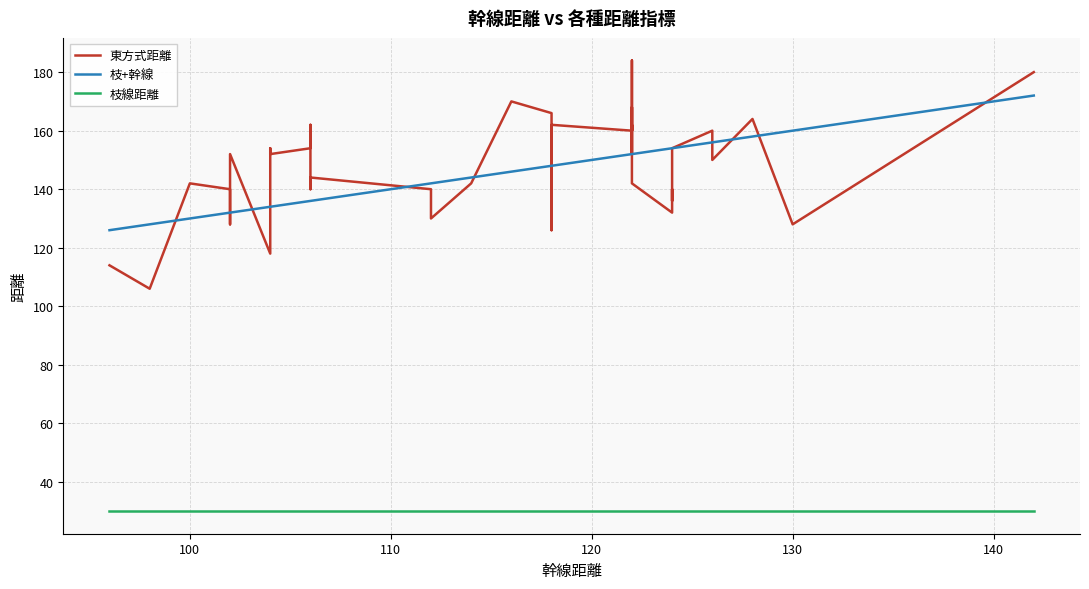

How many lines are shown in the chart?

3